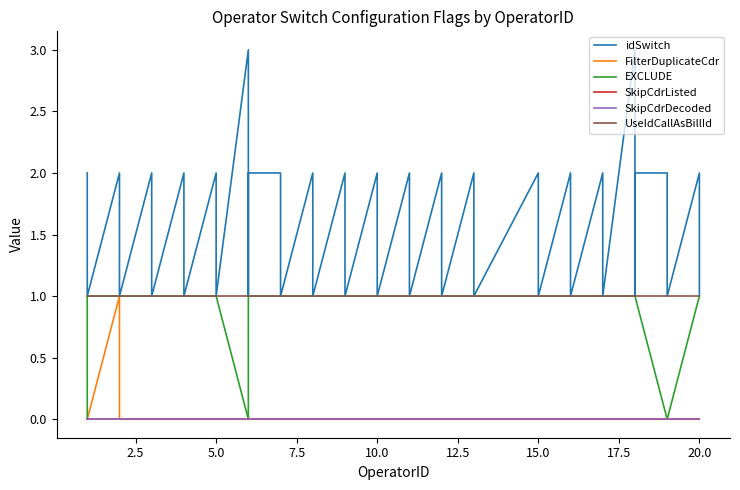

What is the difference between the highest and lowest values at 2.5?

1